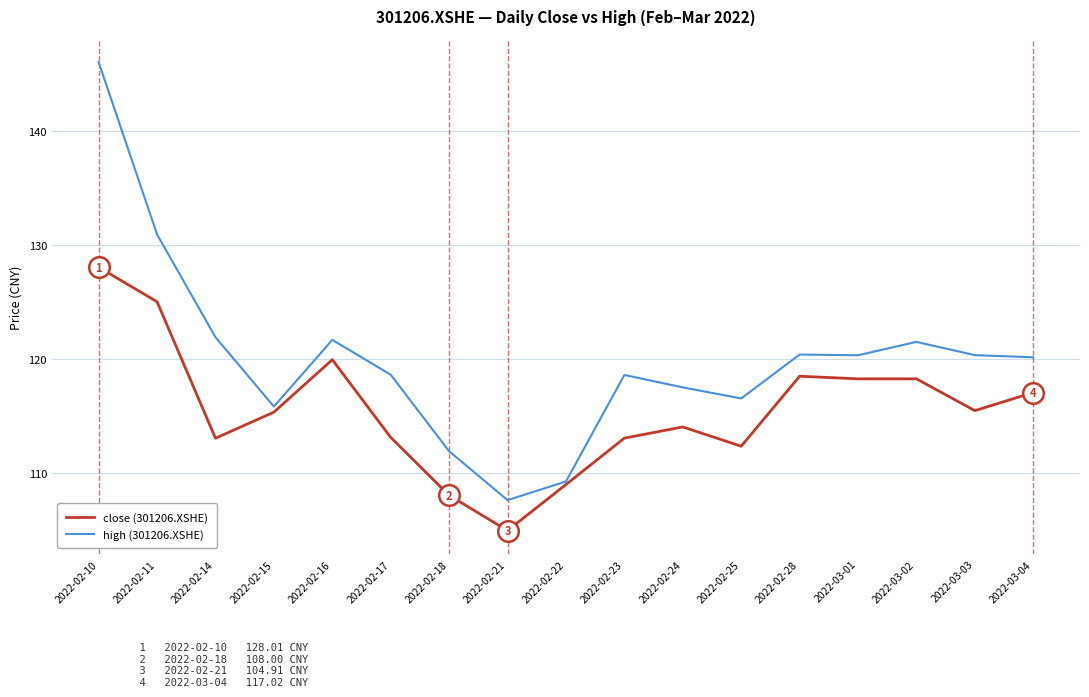

At which category is the sum across all series the highest?

2022-02-10